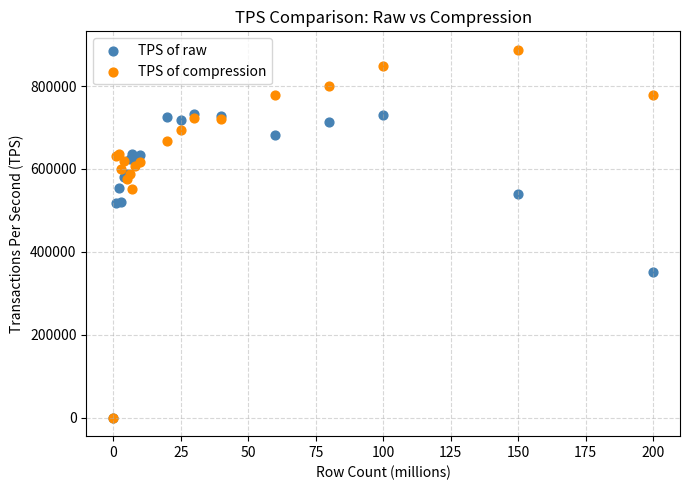

In the TPS of raw series, what Y value is closest to 365853?

350877